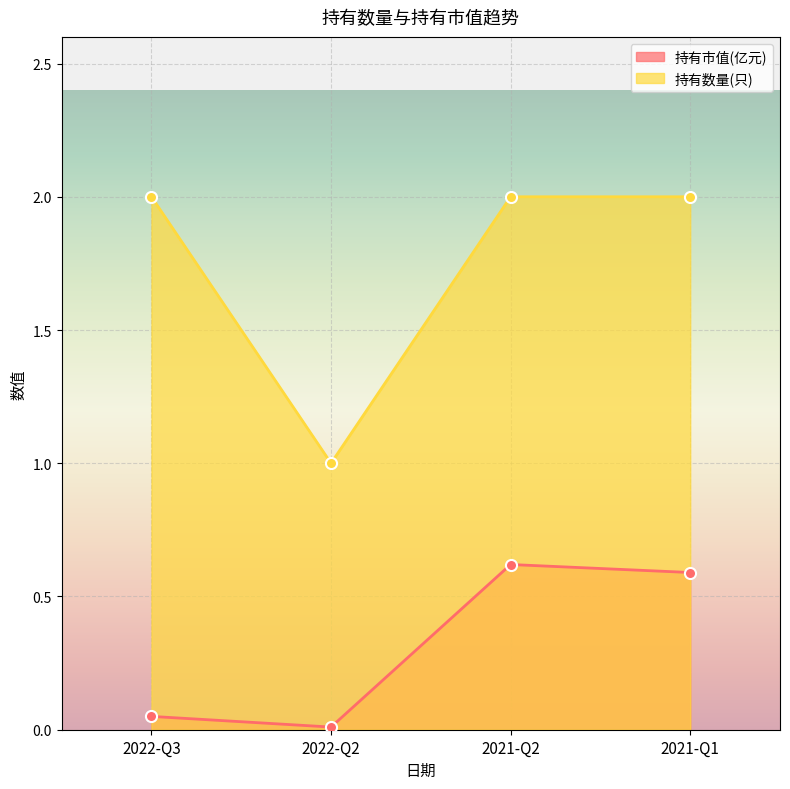

What is the value of the 持有市值(亿元) point at the 4th from the left?

0.6